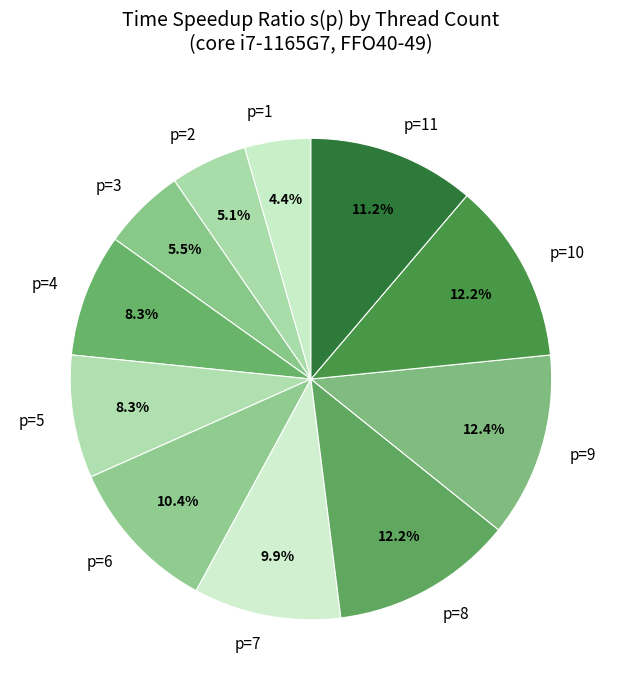

To the nearest percent, what is the difference between the largest and smallest slice percentages?

8%